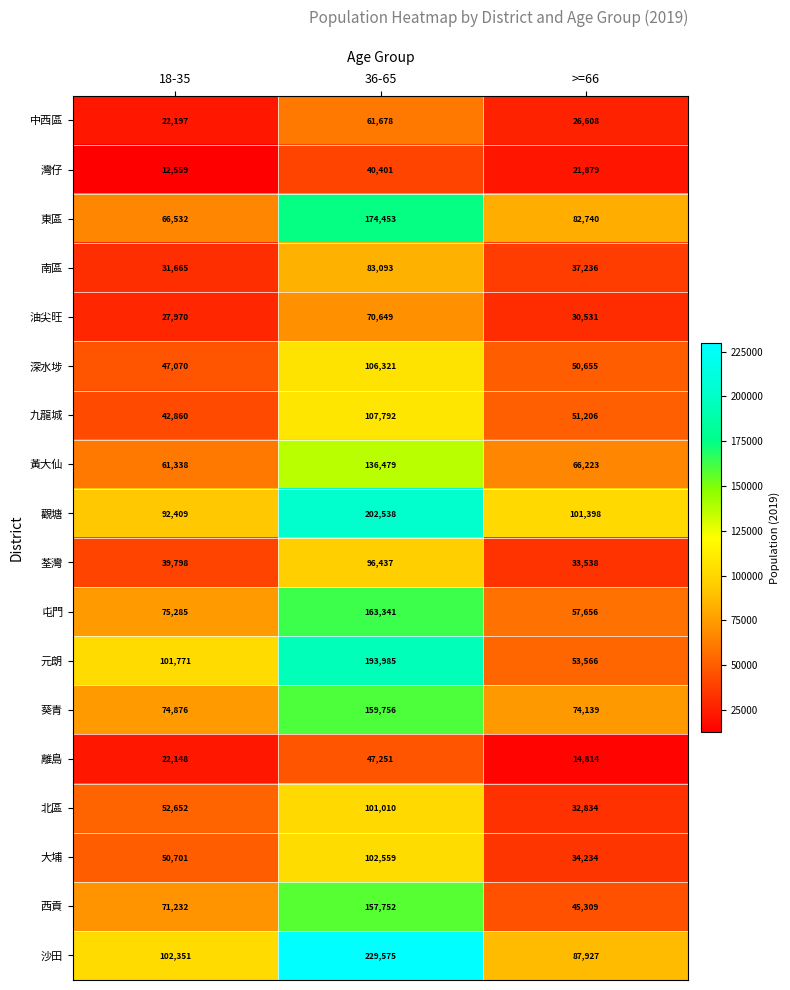

What is the spread (max minus min) of values at 36-65?

189174